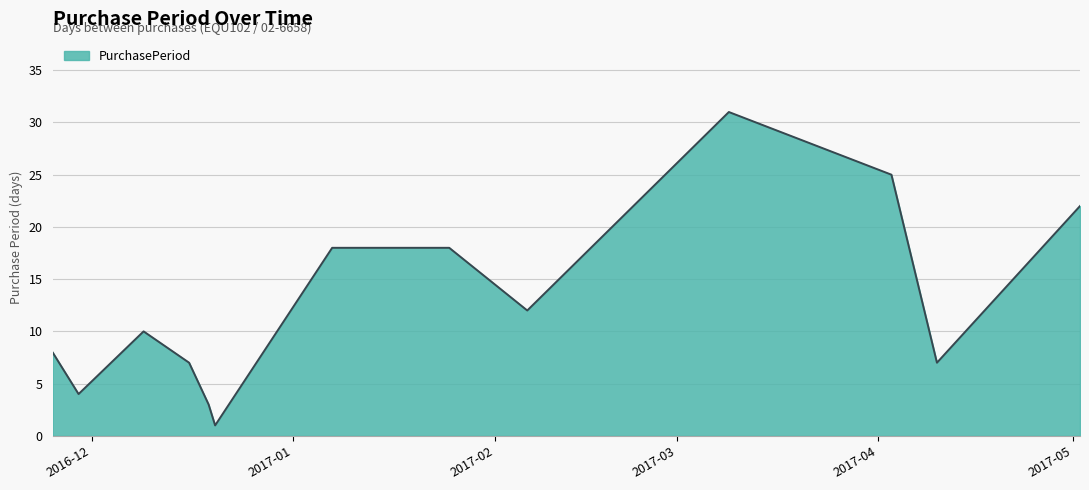

What is the difference between the maximum and minimum values?

30